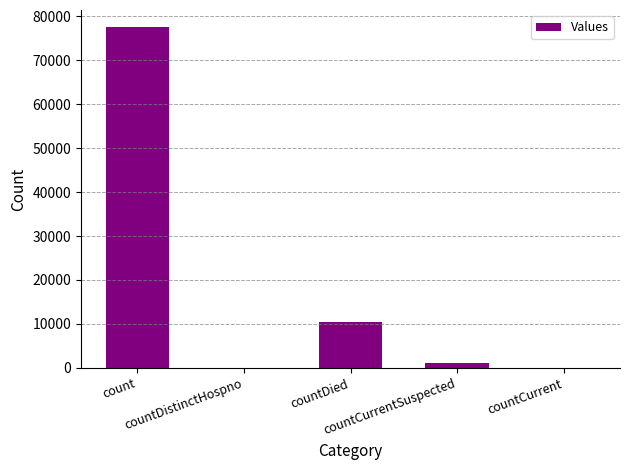

What is the greatest value displayed?

77551